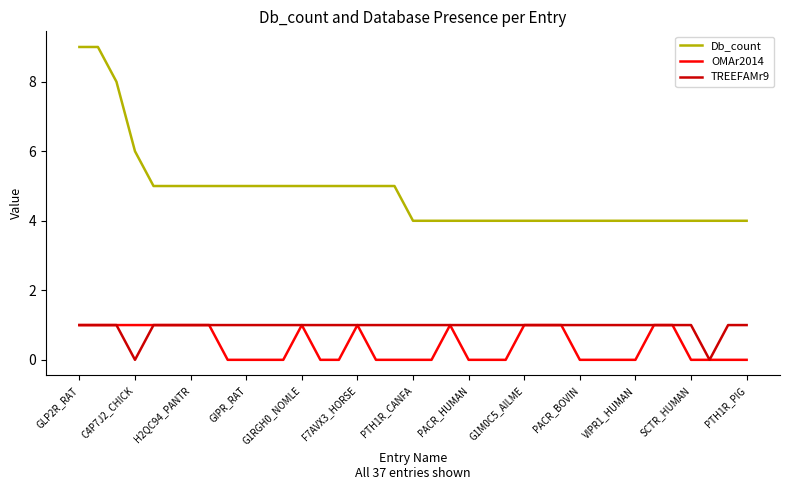

Which series has the widest spread of values?

Db_count